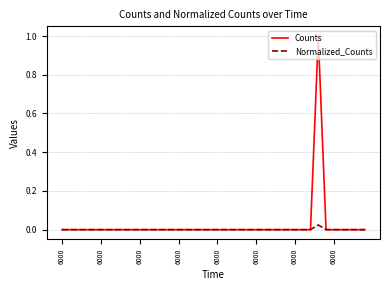

How many lines are shown in the chart?

2